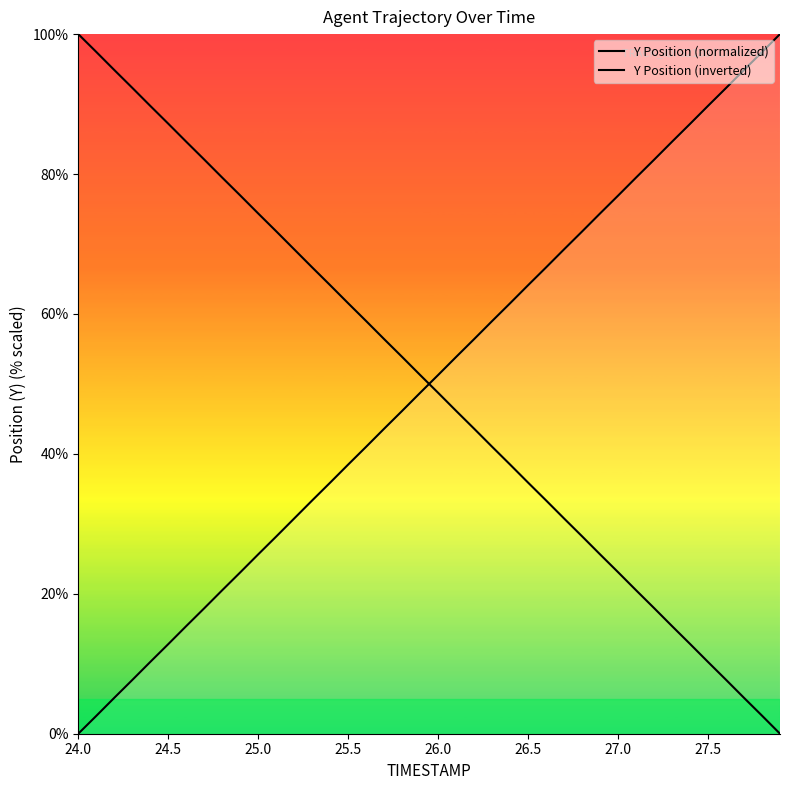

List the series in order of their overall mean, lowest first.

Y Position (normalized), Y Position (inverted)